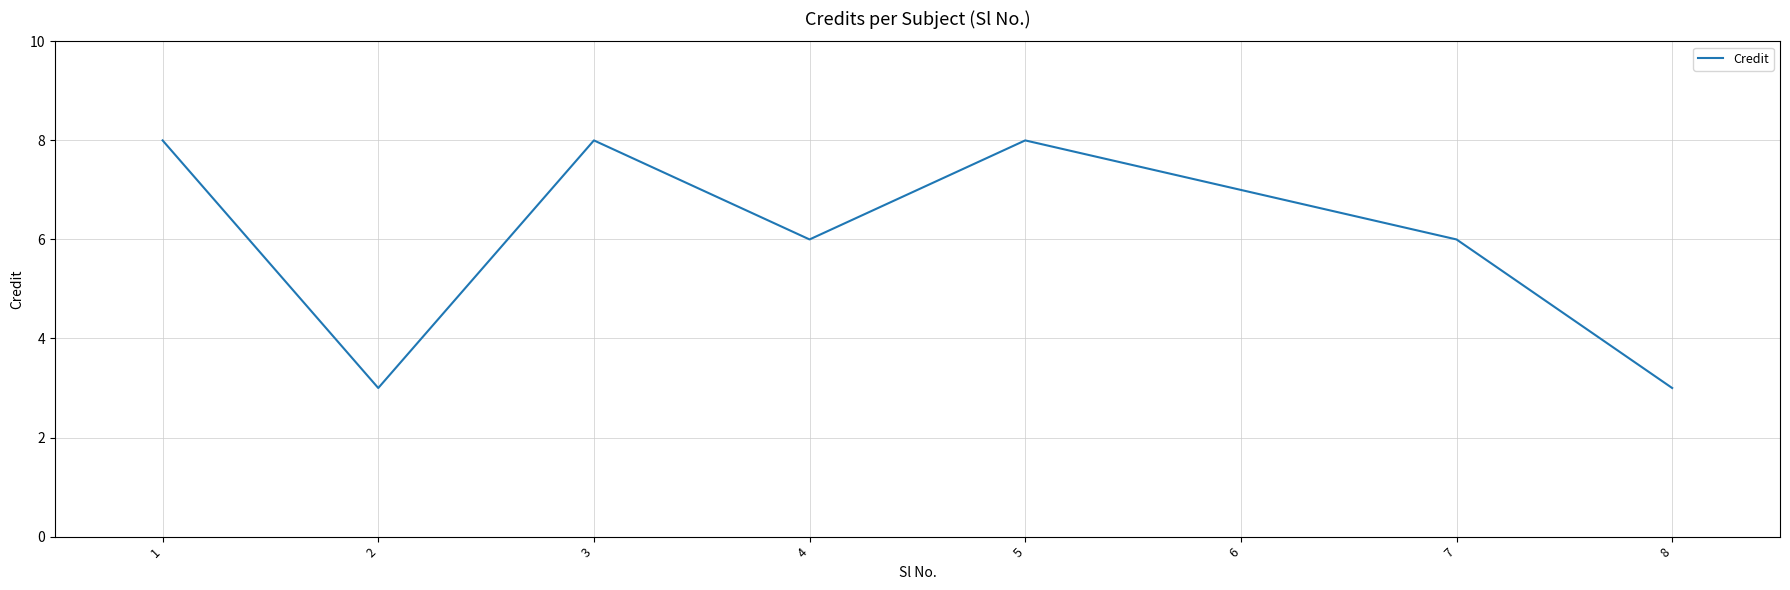

The chart shows a value of 8 at 3. True or false?

True